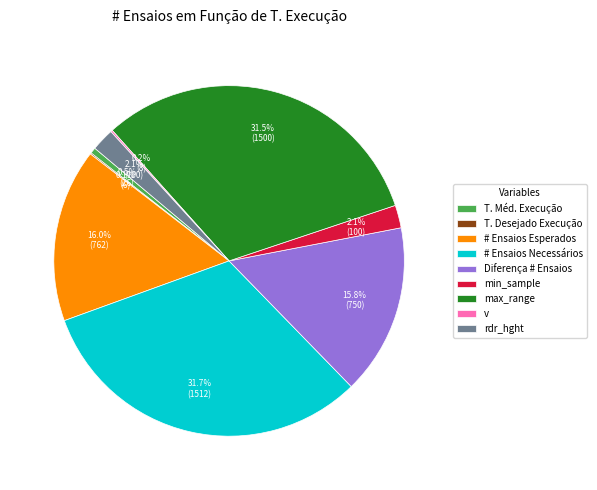

Do T. Méd. Execução and # Ensaios Esperados together represent more than half of the pie?

No